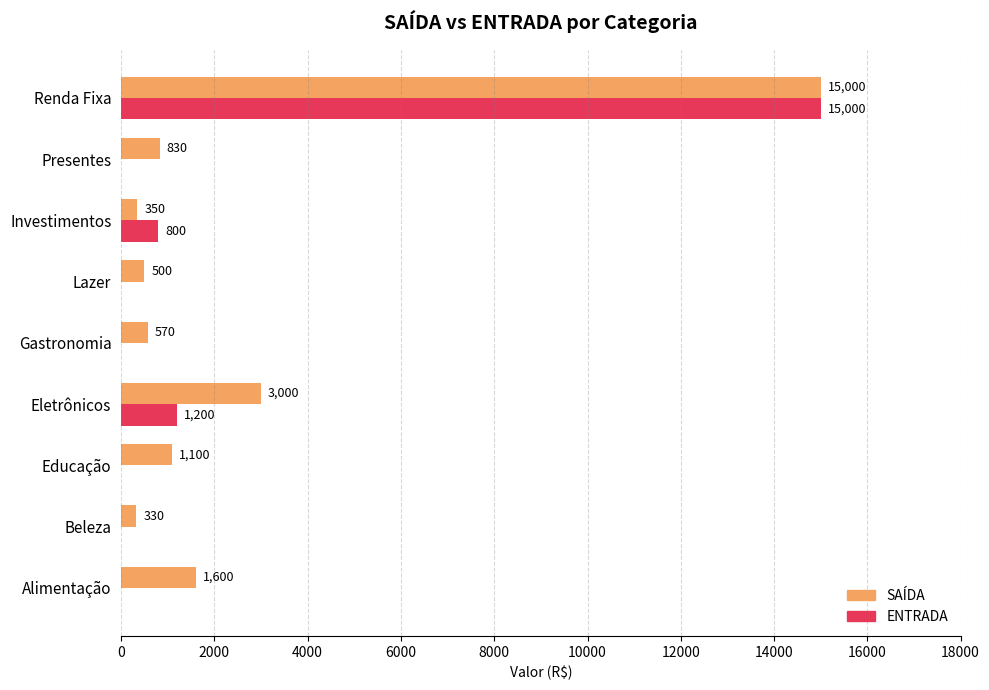

What is the greatest value displayed?

15000